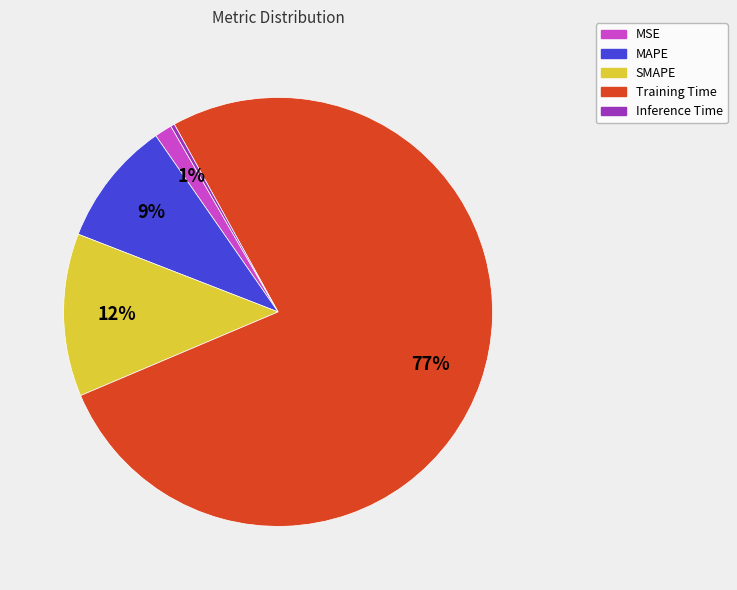

The Training Time slice represents 92% of the pie. True or false?

False